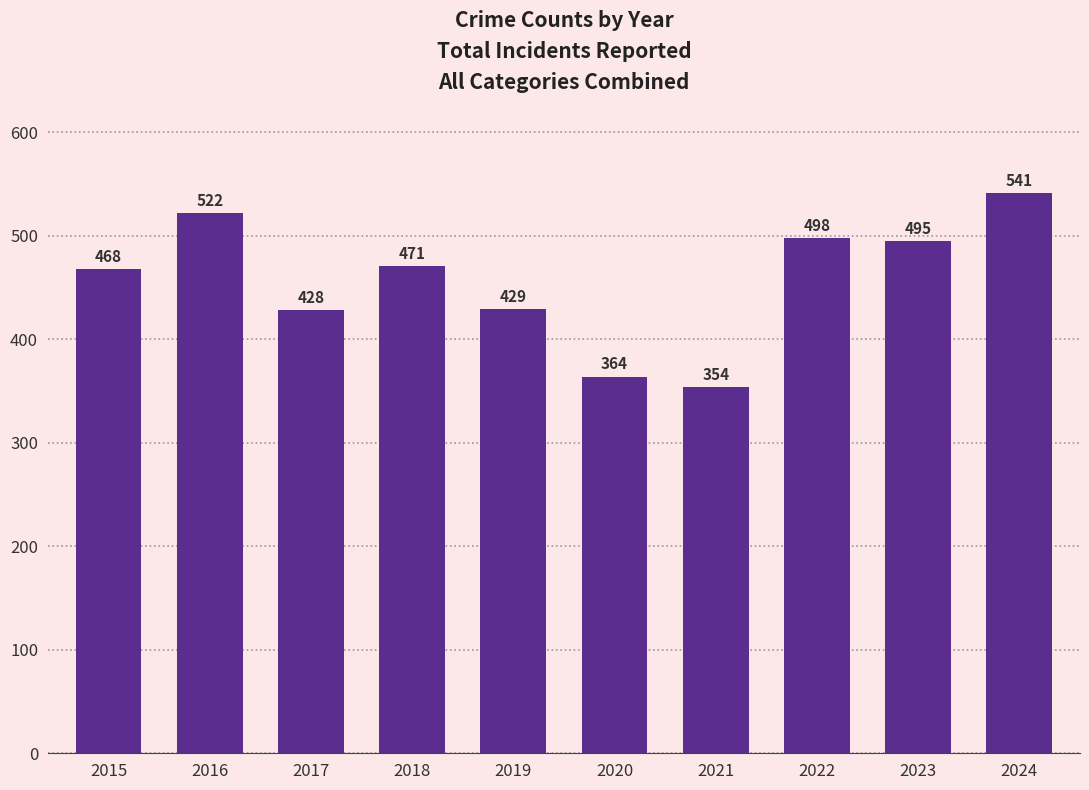

What is the difference between the values at 2016 and 2018?

51